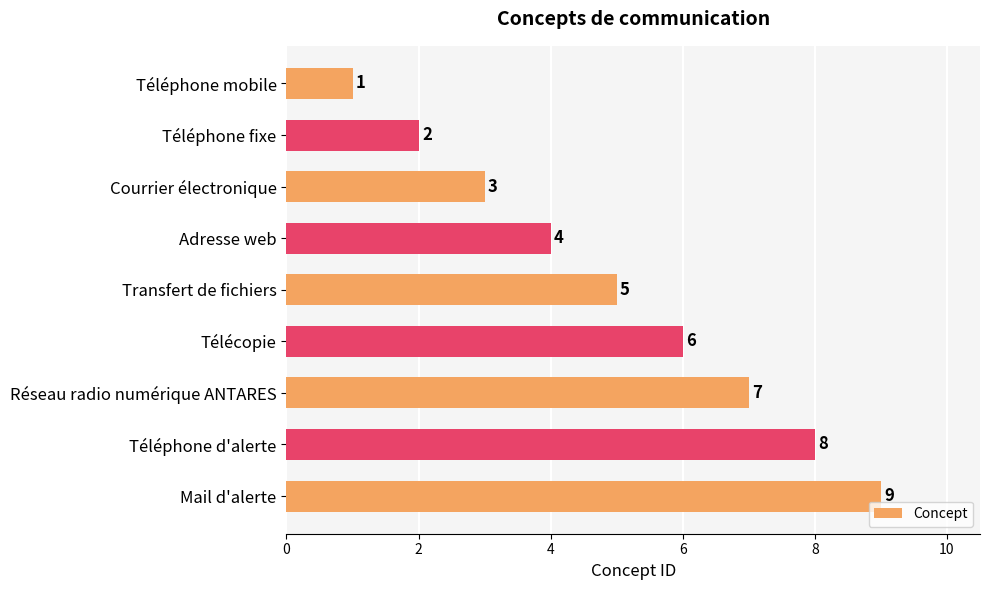

What is the sum of all values?

45